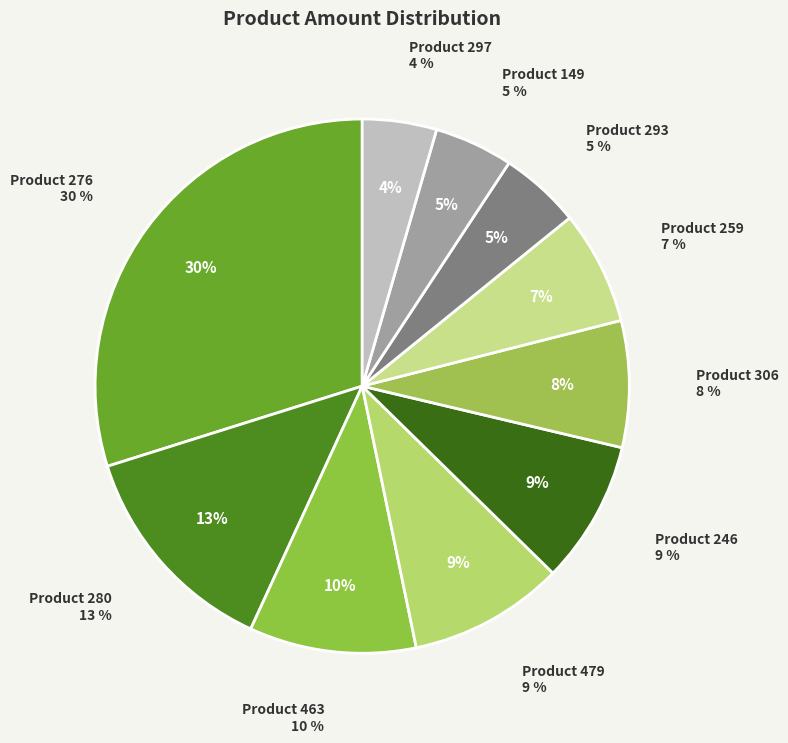

Is the sum of 297 and 293 greater than half?

No